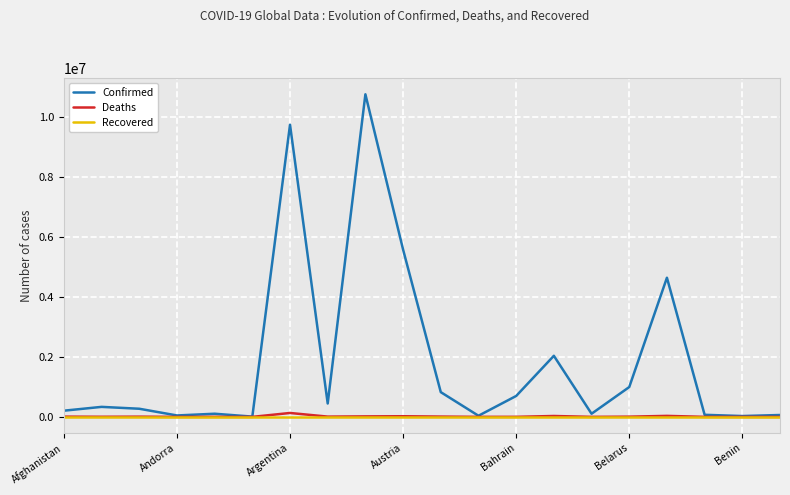

Which series has the largest total across all categories?

Confirmed